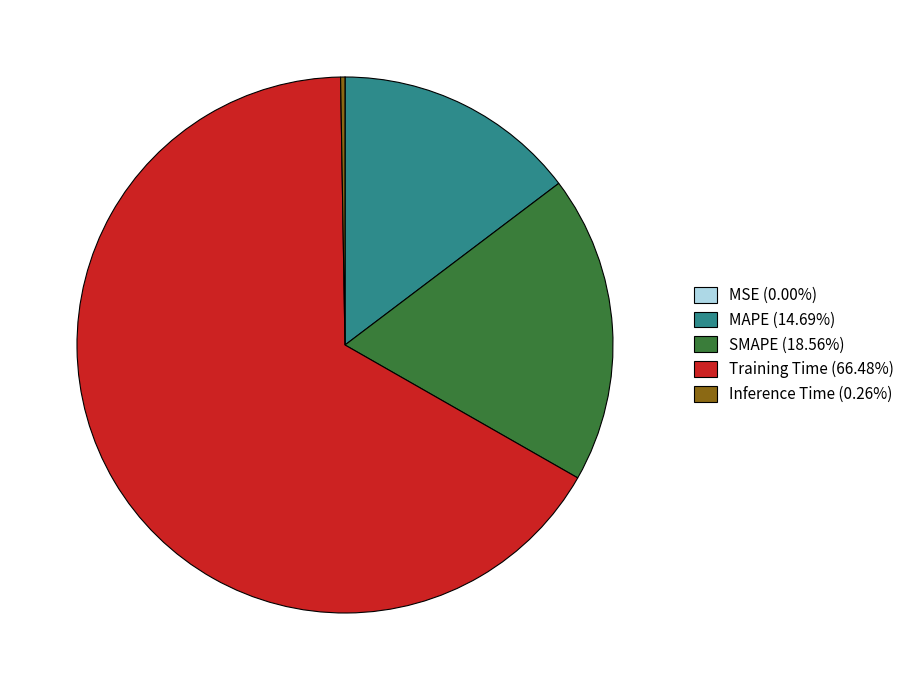

Combined, do MAPE (14.69%) and SMAPE (18.56%) account for over 50%?

No